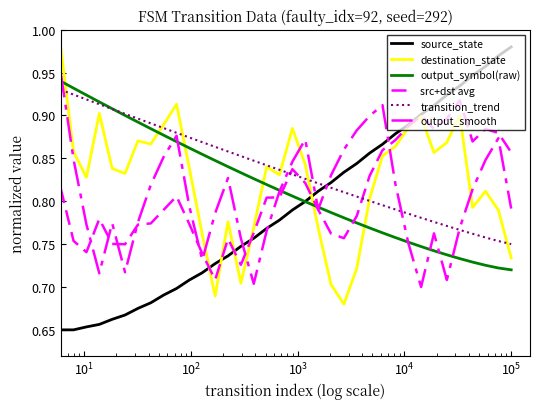

What is the sum of all transition_trend values?

30.1